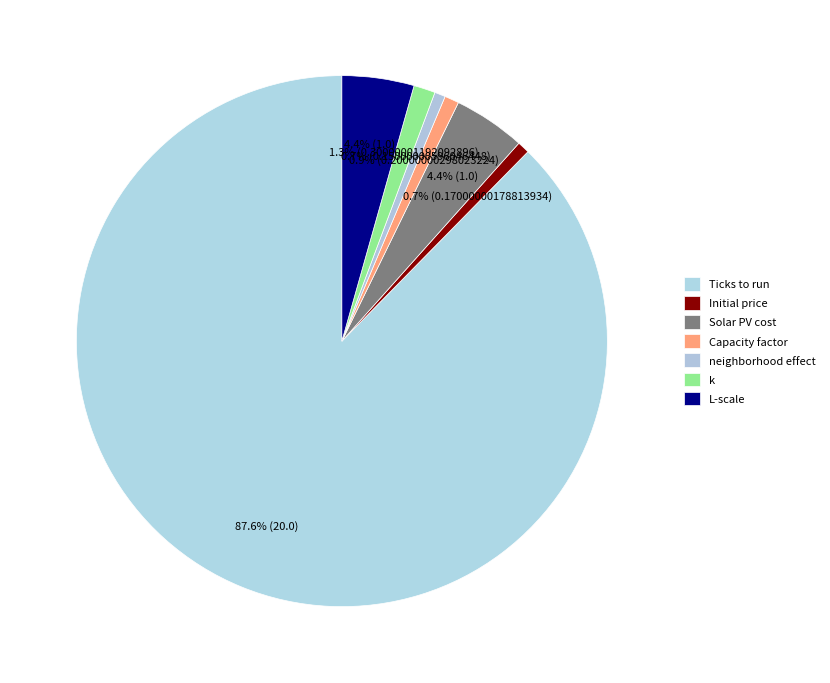

What is the smallest slice in the pie chart?

neighborhood effect